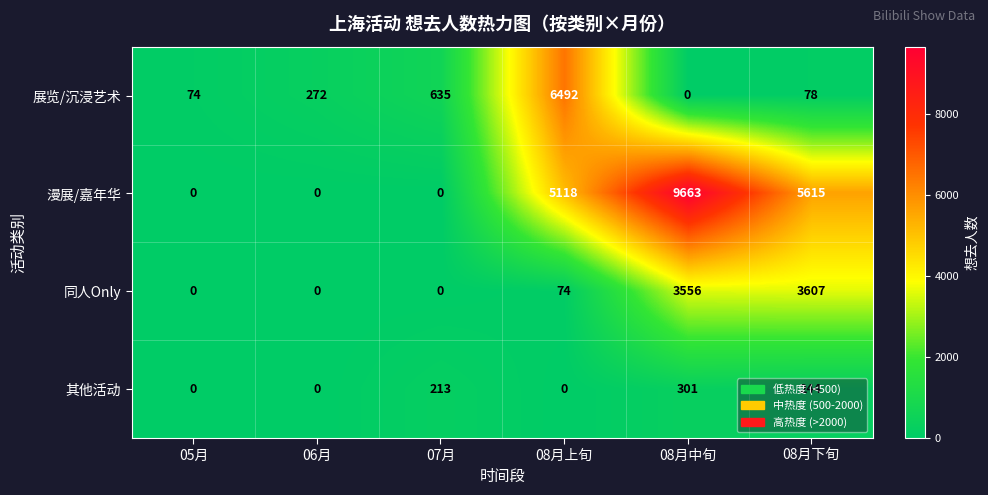

What is the sum of the 漫展/嘉年华 values at 08月上旬 and 08月下旬?

10733